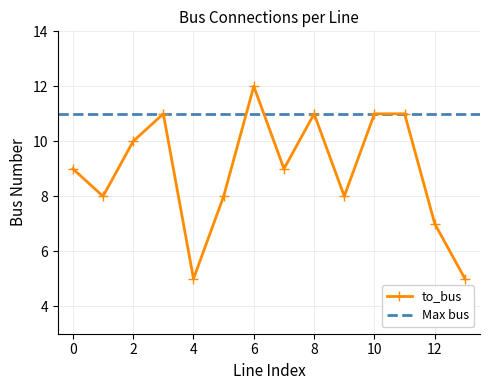

What is the value of the 5th point from the left?

5